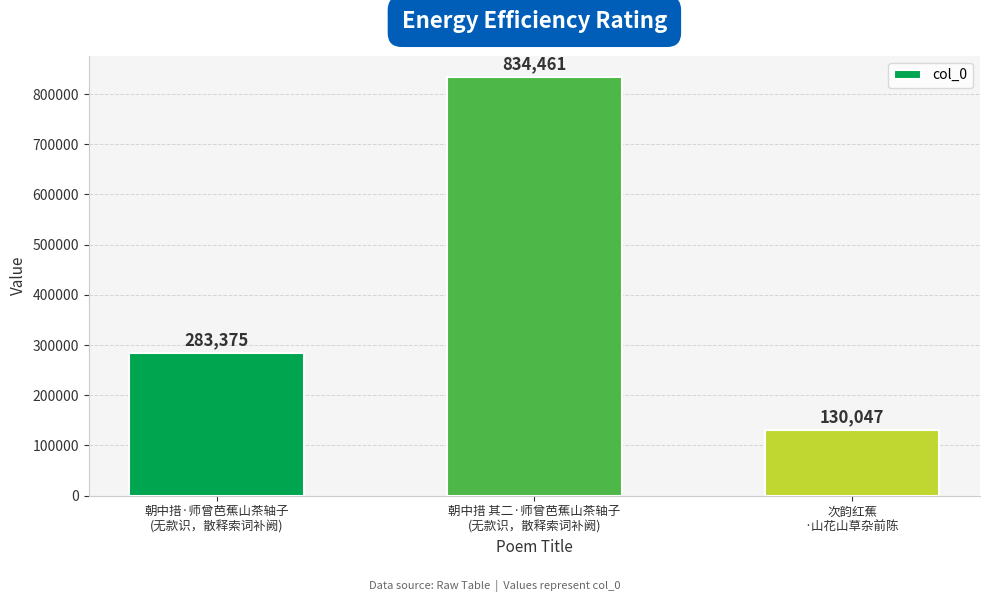

What is the difference between the second highest and minimum values?

153328